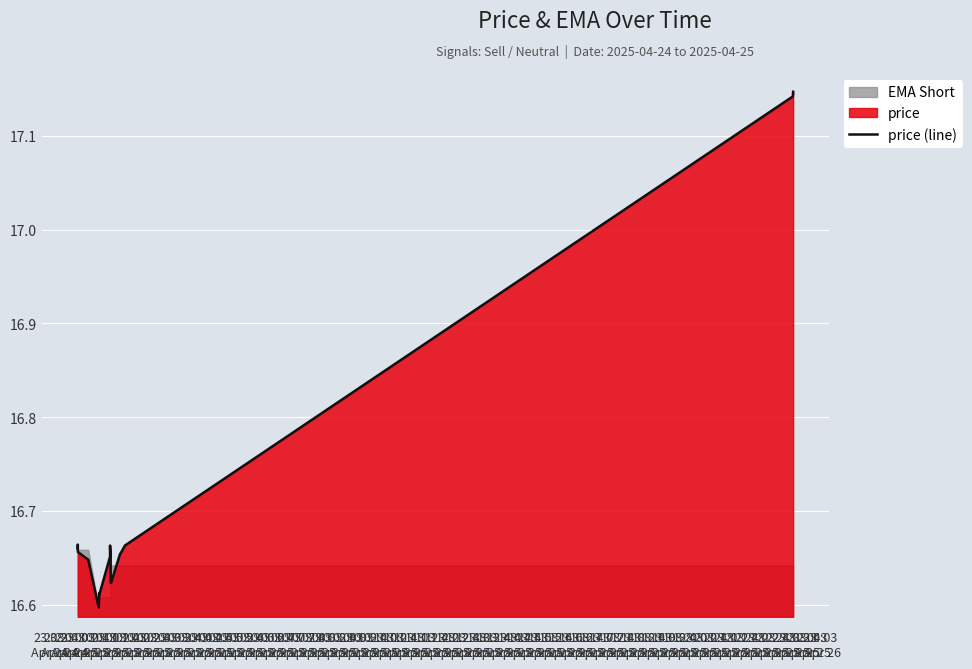

True or false: the data shows 11.1 at 02:43
Apr 25.

False